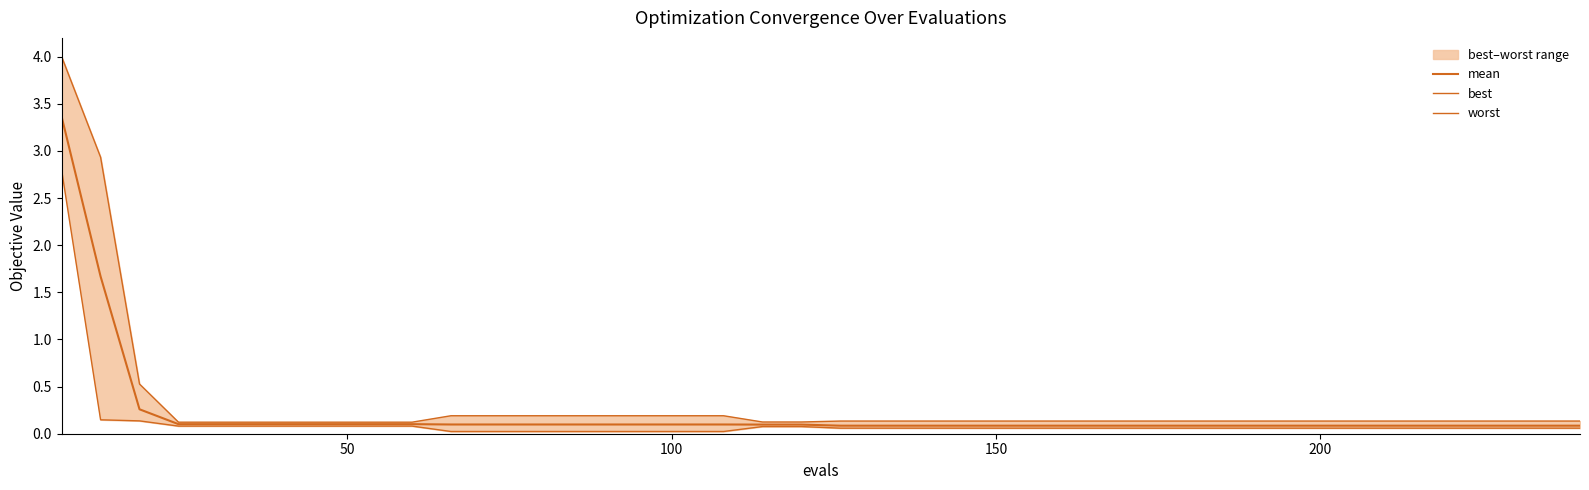

Which series has the largest total across all categories?

worst